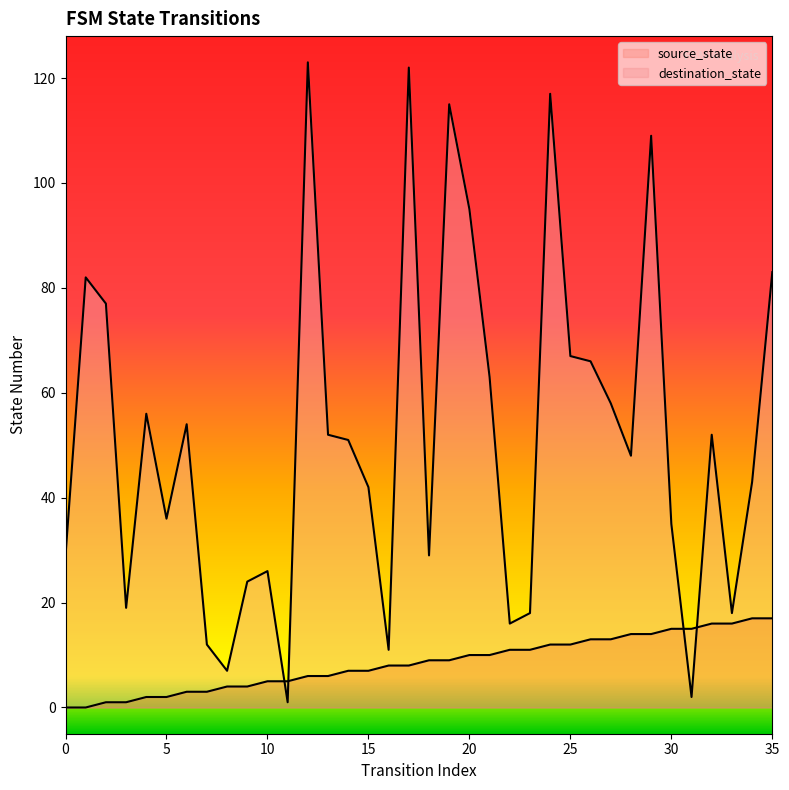

Which series reaches the minimum Y coordinate?

source_state